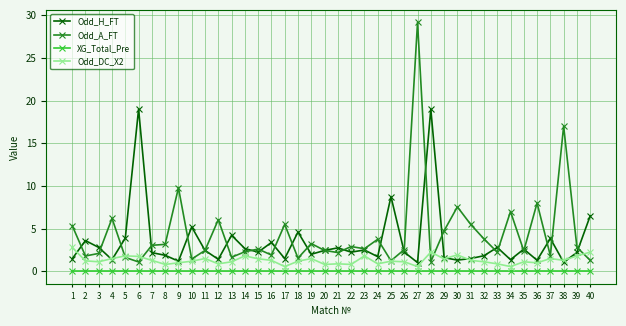

What is the spread (max minus min) of values at 33?

2.8